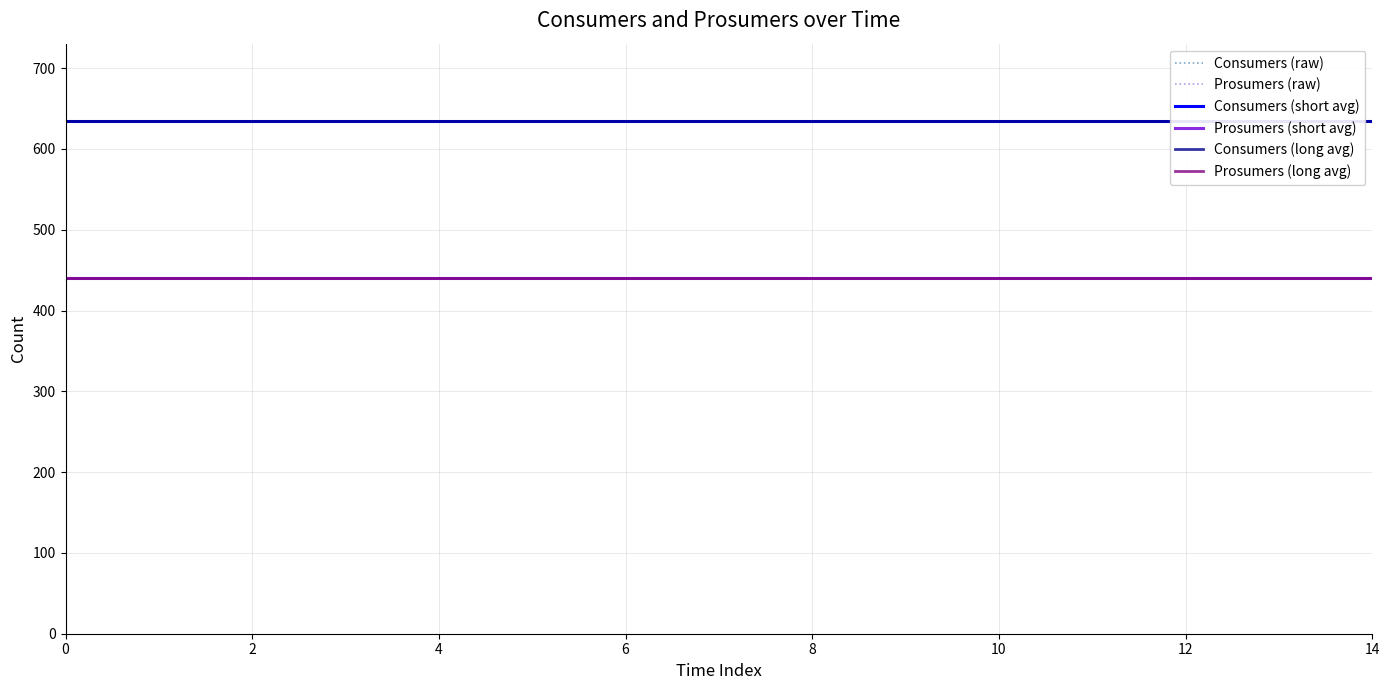

At 9, list the series in order from smallest to largest.

Prosumers (raw), Prosumers (short avg), Prosumers (long avg), Consumers (raw), Consumers (short avg), Consumers (long avg)